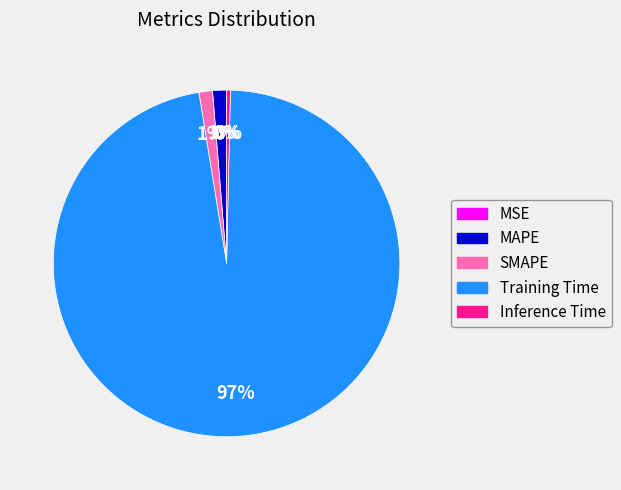

To the nearest percent, what is the average slice percentage?

20%